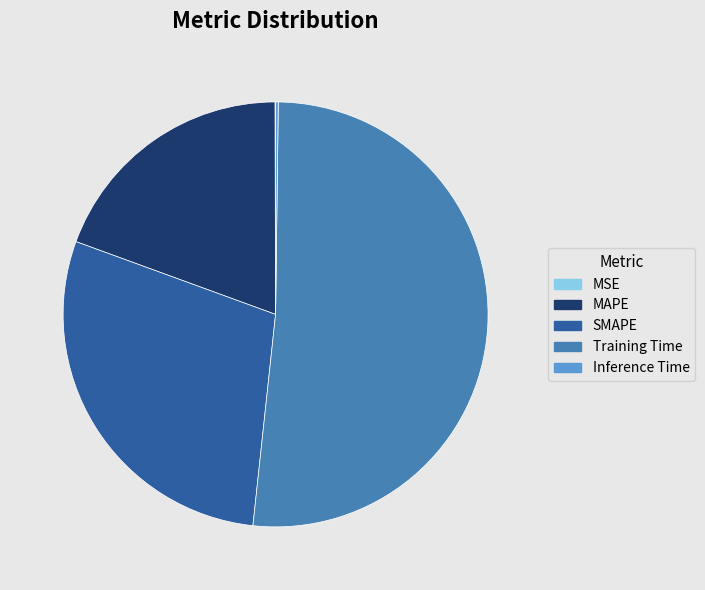

Is it true that SMAPE is 37% of the pie?

False